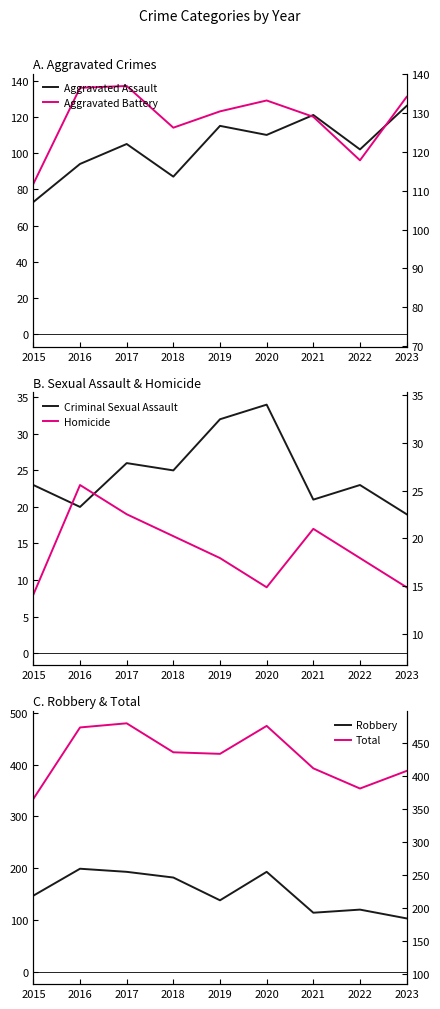

What are all the series names shown in the legend?

Aggravated Assault, Aggravated Battery, Criminal Sexual Assault, Homicide, Robbery, Total